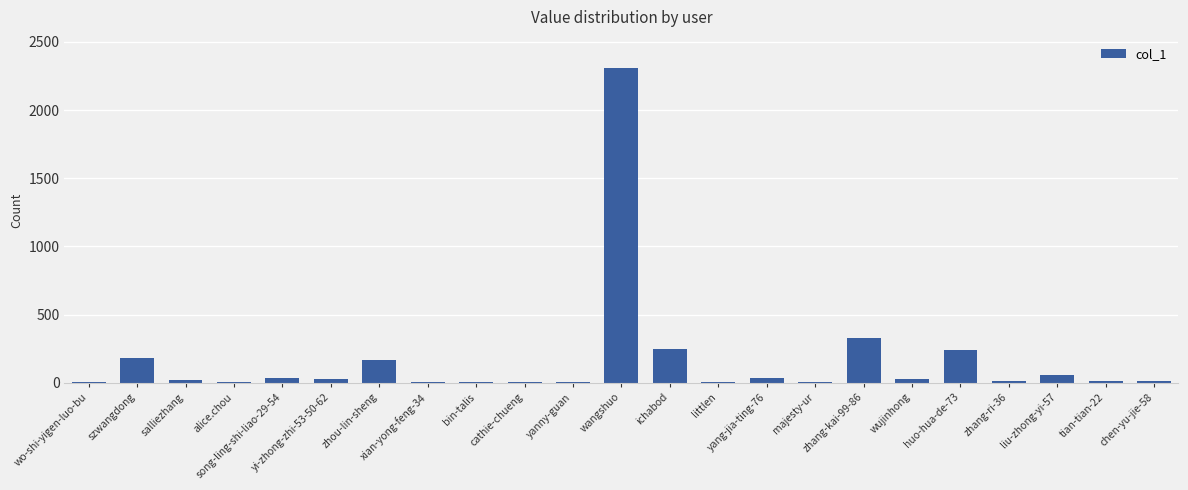

What is the sum of all values?

3751